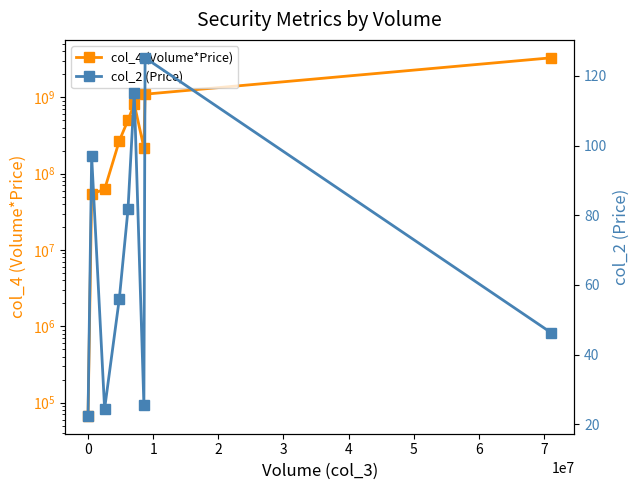

Reading left to right, what are all the values shown in this chart?

col_4 (Volume*Price): 67200.0	54135700.0	62146800.0	269519662.0	501568664.0	816993225.0	218653220.0	1096651785.0	3287401431.0
col_2 (Price): 22.4	97.0	24.4	56.1	81.7	115.1	25.5	125.2	46.2